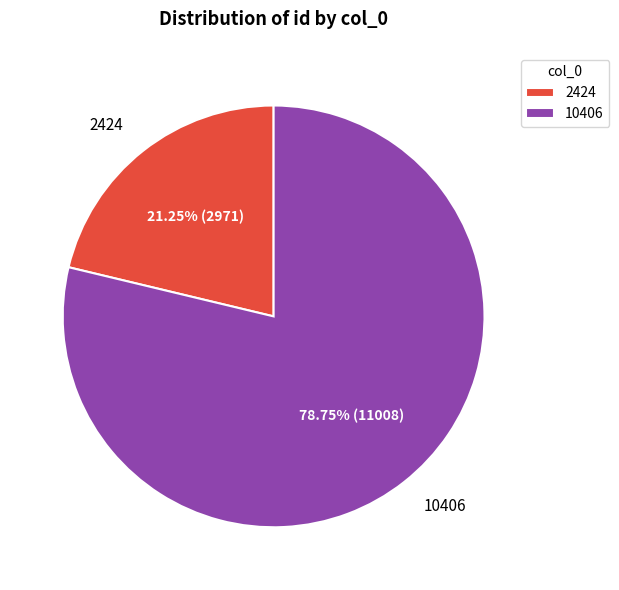

The 2424 slice represents 15% of the pie. True or false?

False